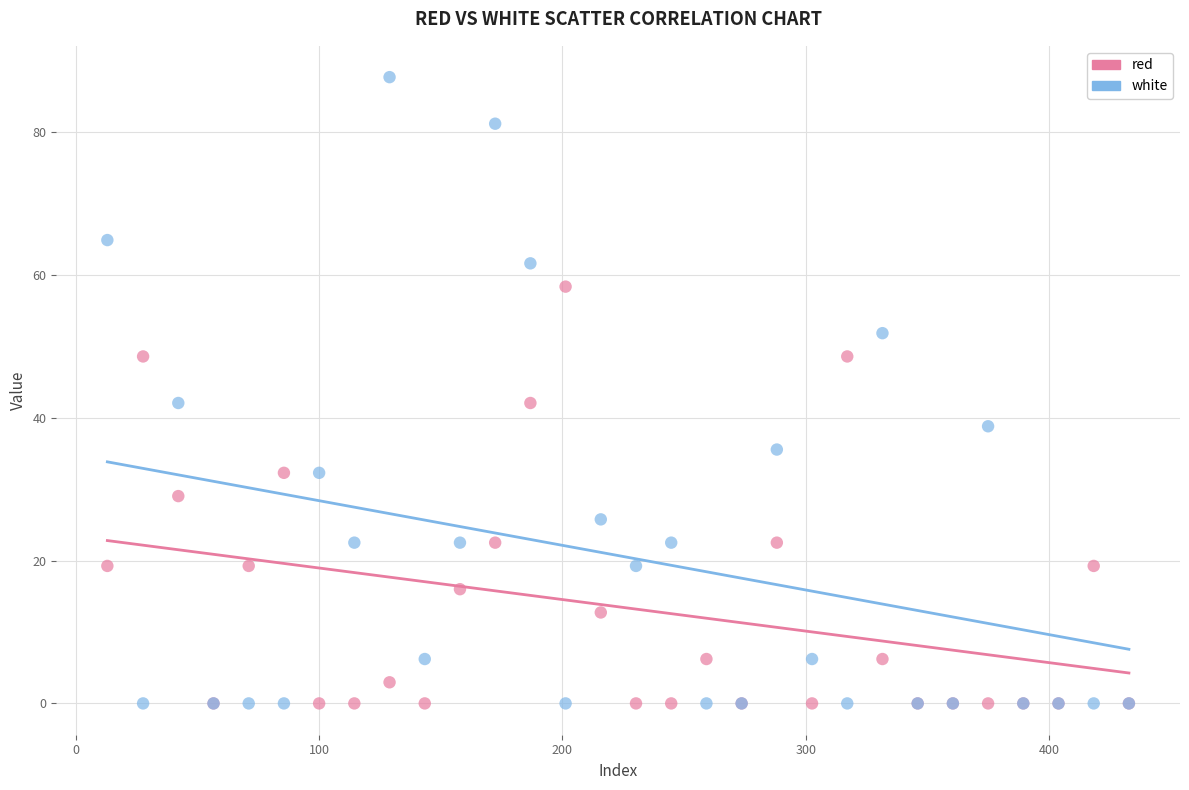

Which series contains the highest Y value?

white